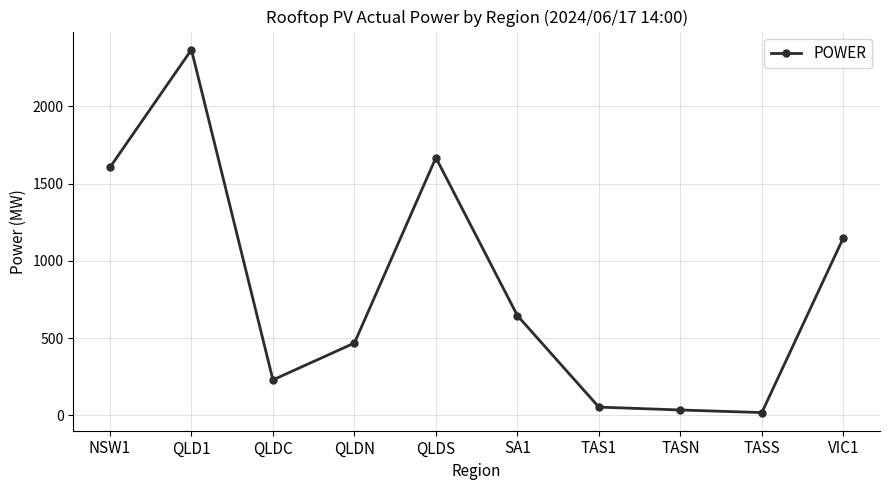

At which category does the data reach its first local valley?

QLDC